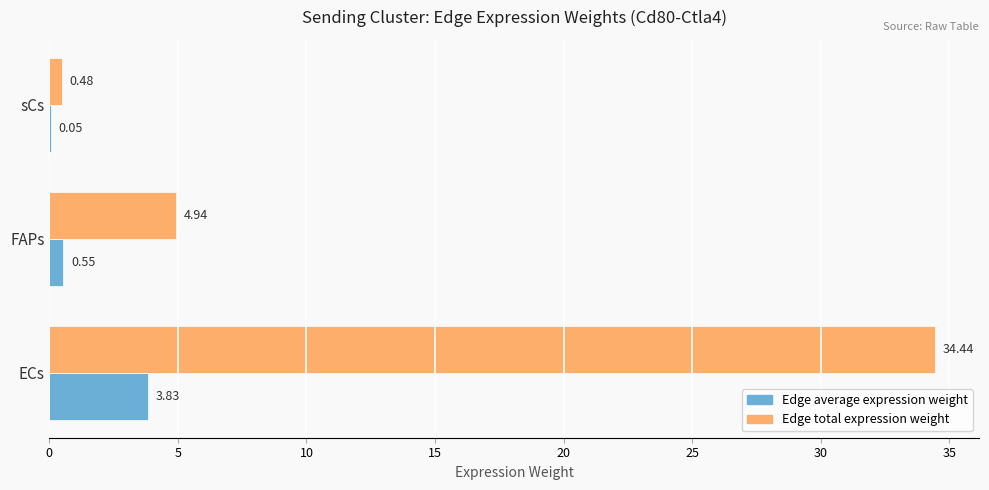

Which series has the largest total across all categories?

Edge total expression weight